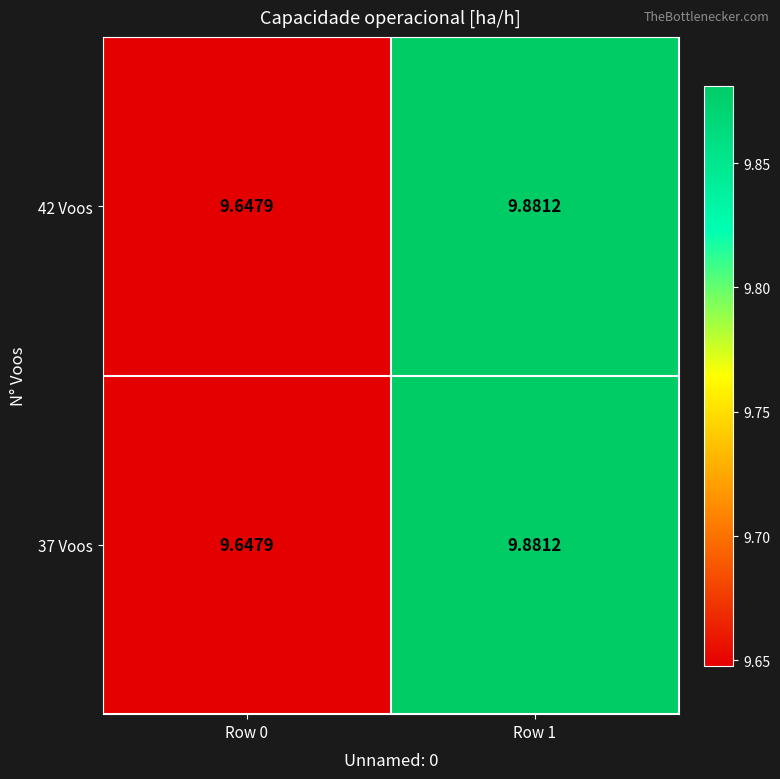

What is the minimum value shown in the chart?

9.6